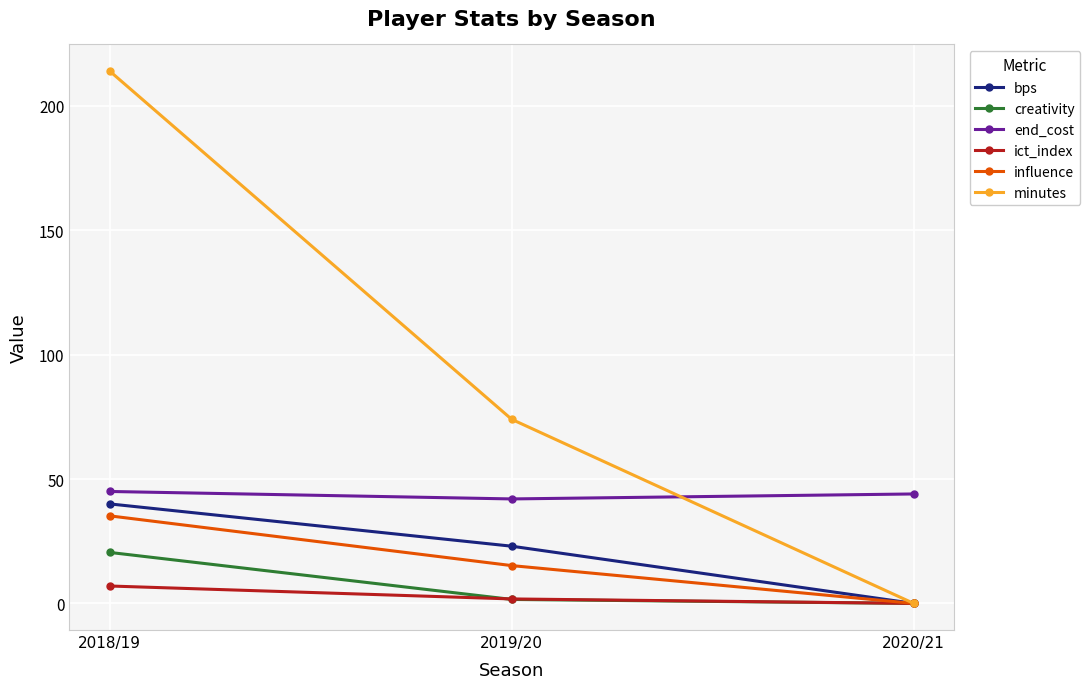

Which label corresponds to the largest value in the chart?

2018/19